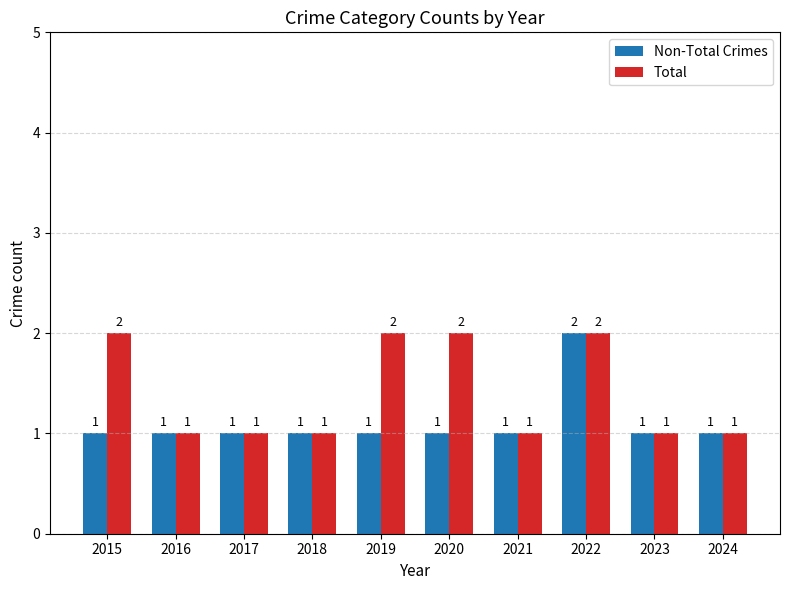

Is the value of Total at 2020 greater than the value of Non-Total Crimes at 2015?

Yes